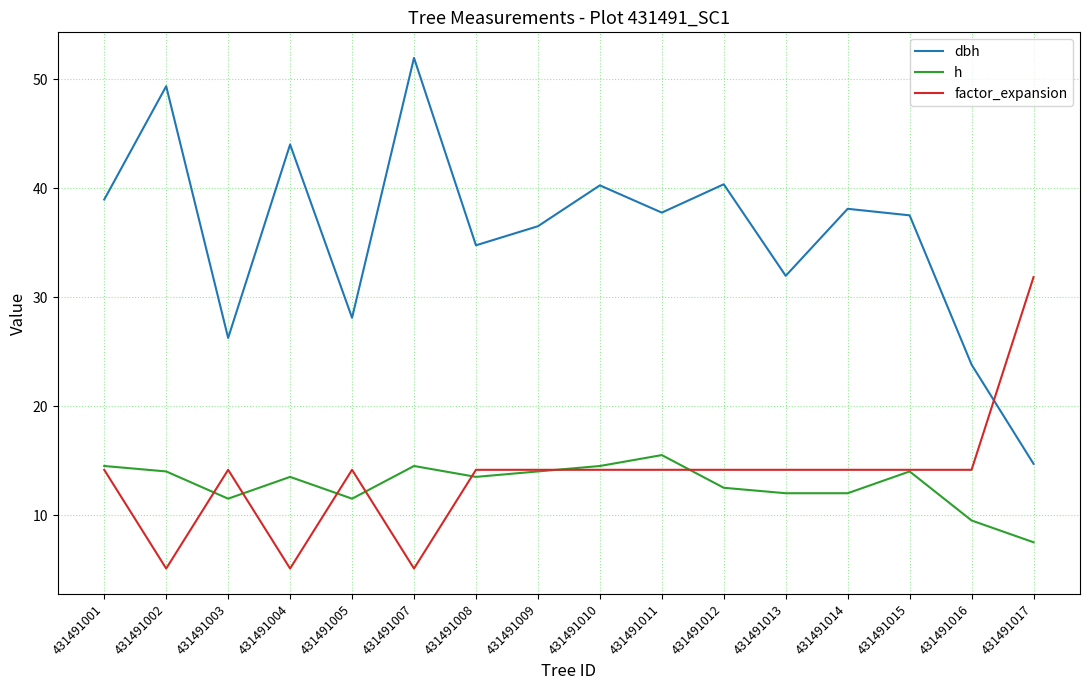

What is the maximum value shown in the chart?

52.0